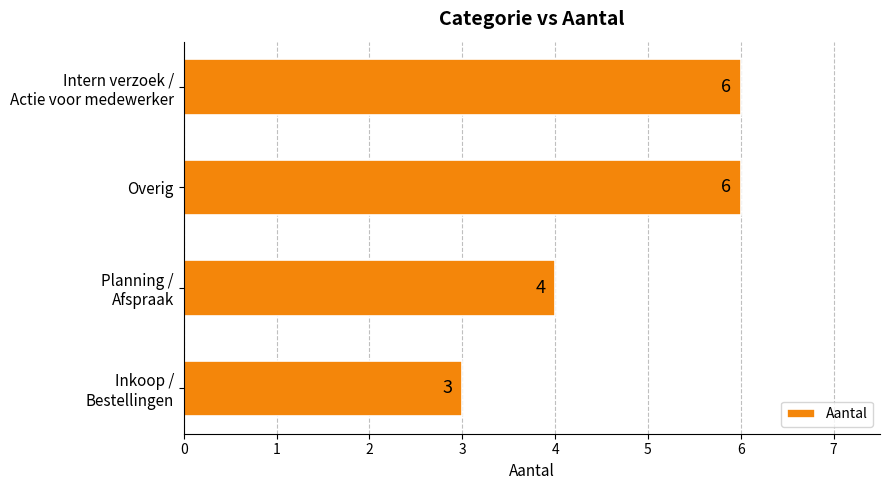

What is the difference between the maximum and second lowest values?

2